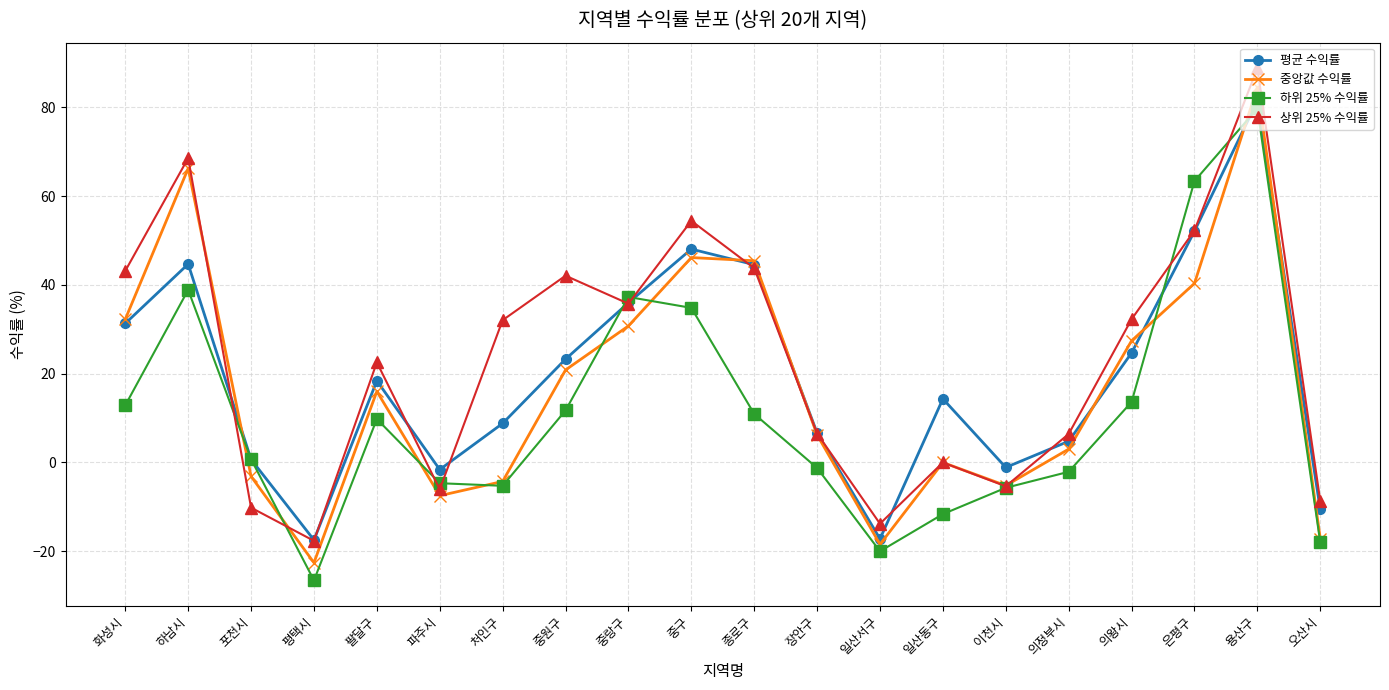

Which series has the largest range (max minus min)?

중앙값 수익률